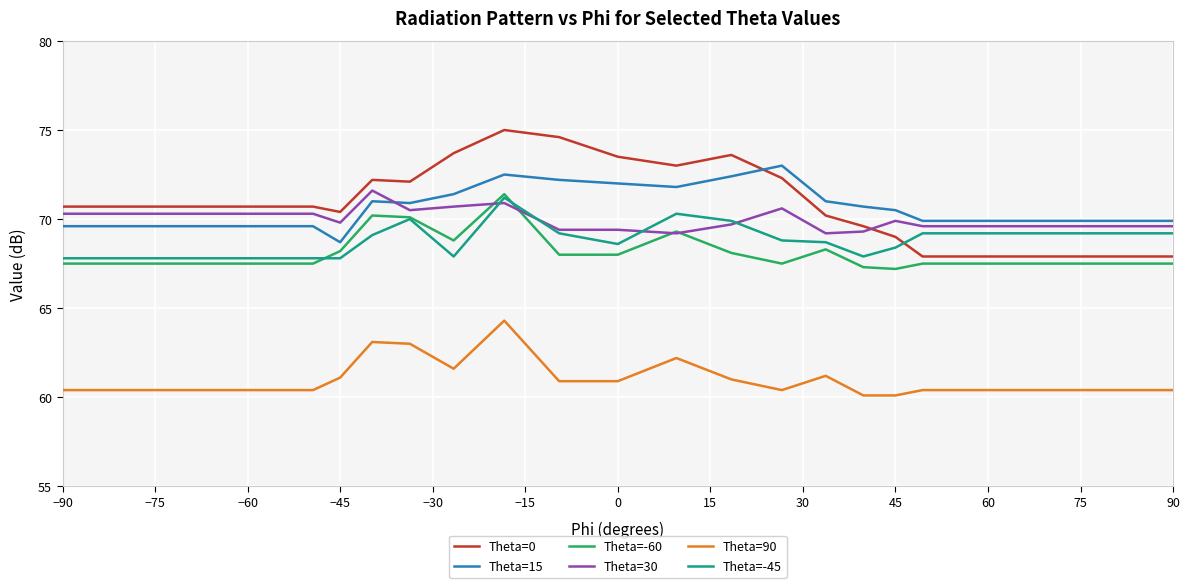

True or false: Theta=-45 and Theta=15 cross at least once.

False